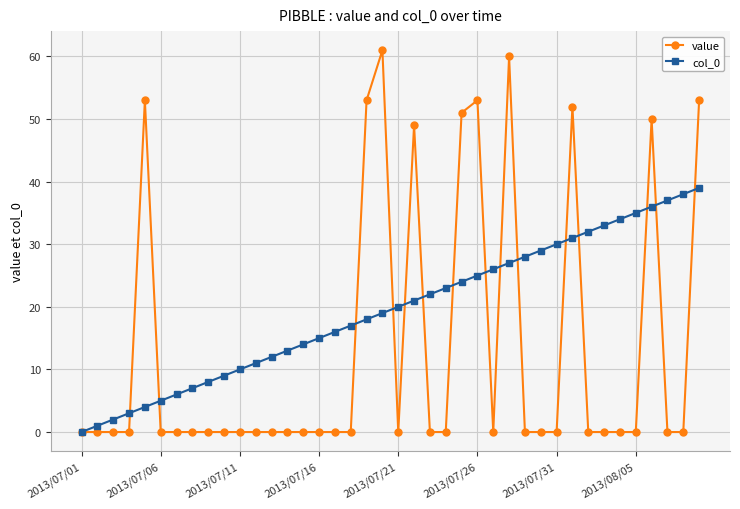

Which series ends up on top after the final intersection of col_0 and value?

value